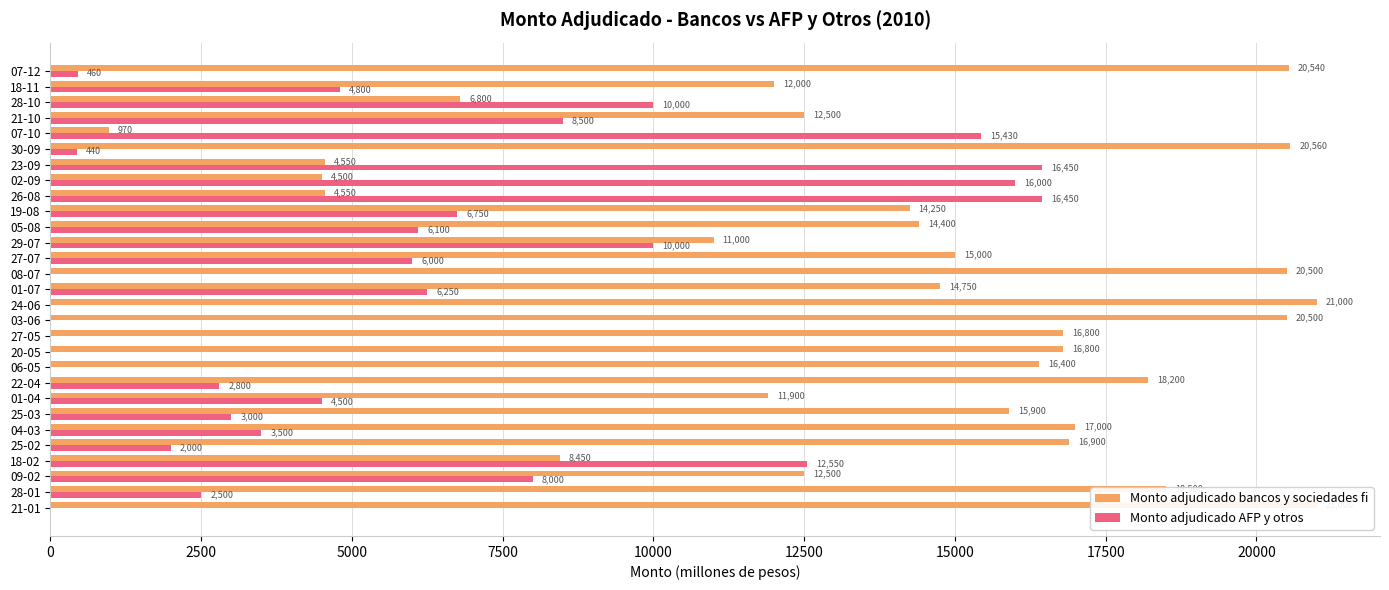

How many data points in Monto adjudicado AFP y otros are above 4500?

14